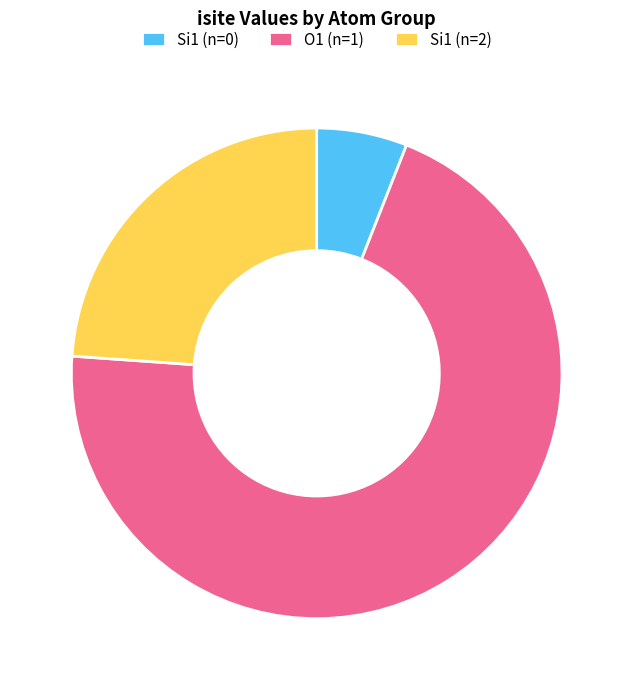

Is the sum of Si1 (n=2) and O1 (n=1) greater than half?

Yes